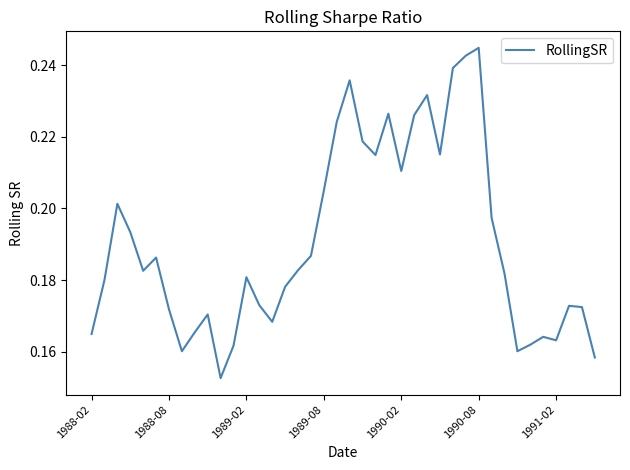

How many points are lower than both their immediate neighbors (excluding endpoints)?

9